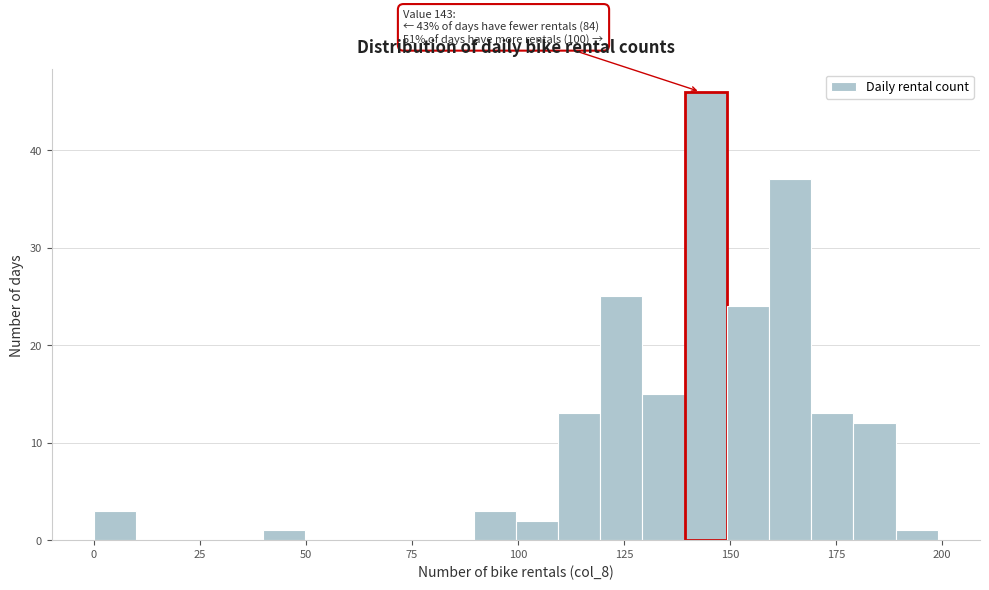

Read against the x-axis, roughly where is the centre of the tallest bar?

145